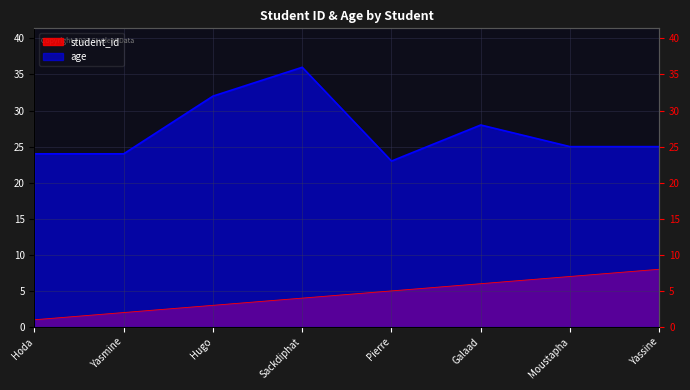

Reading left to right, what are all the values shown in this chart?

student_id: 1	2	3	4	5	6	7	8
age: 24	24	32	36	23	28	25	25